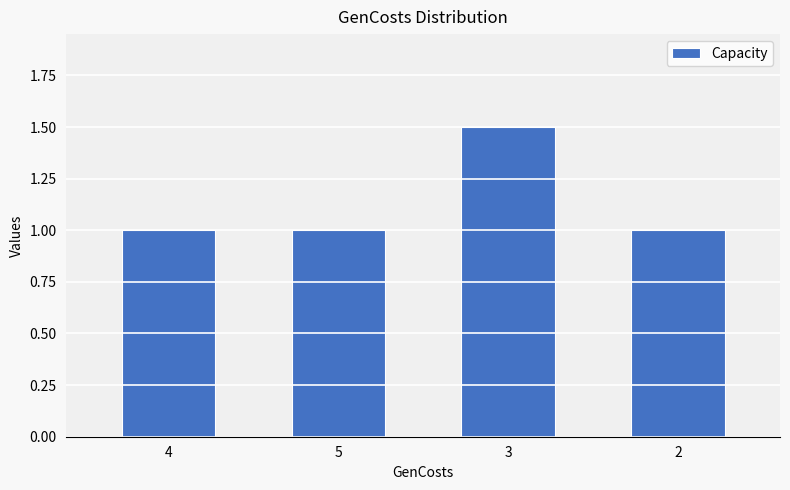

What position from the right is 3?

2